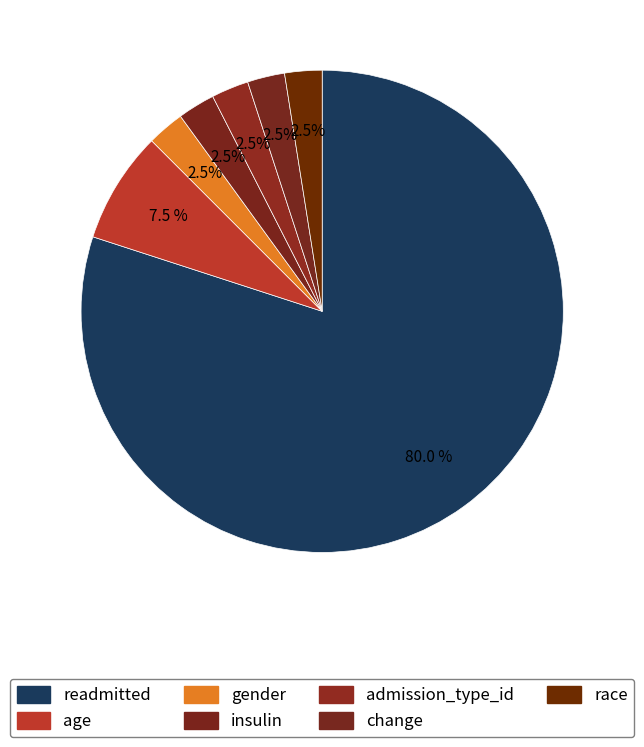

How many slices are in this pie chart?

7